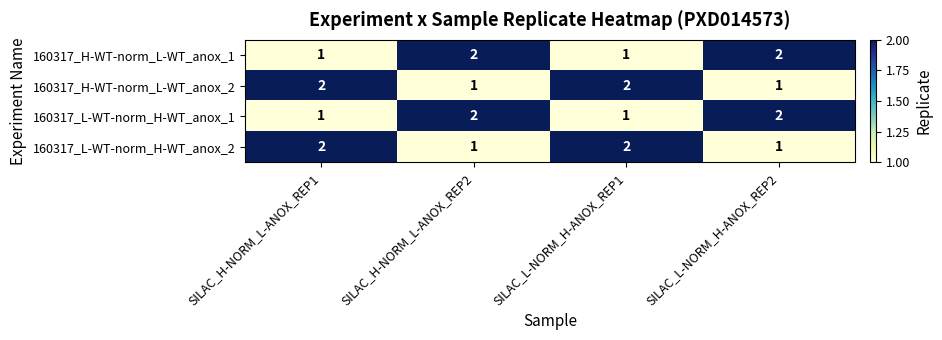

Is it true that 160317_H-WT-norm_L-WT_anox_1 equals 1 at SILAC_L-NORM_H-ANOX_REP1?

True